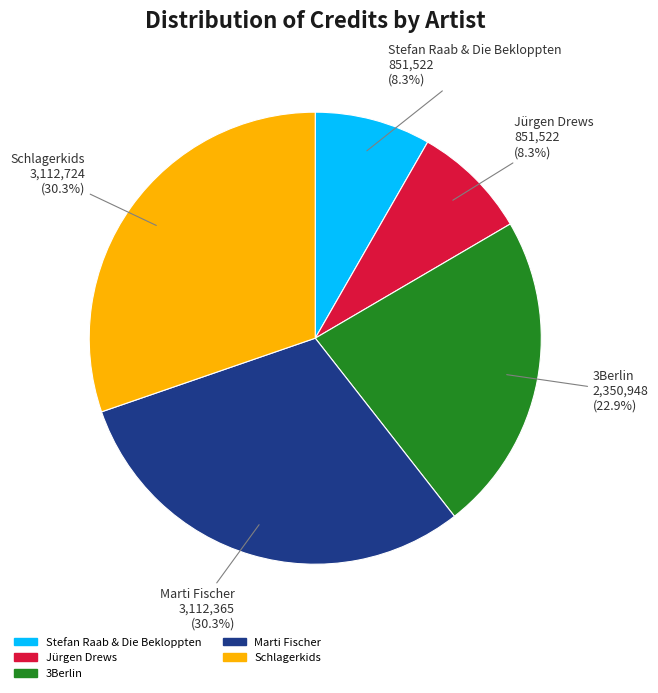

To the nearest percent, what is the average slice percentage?

20%